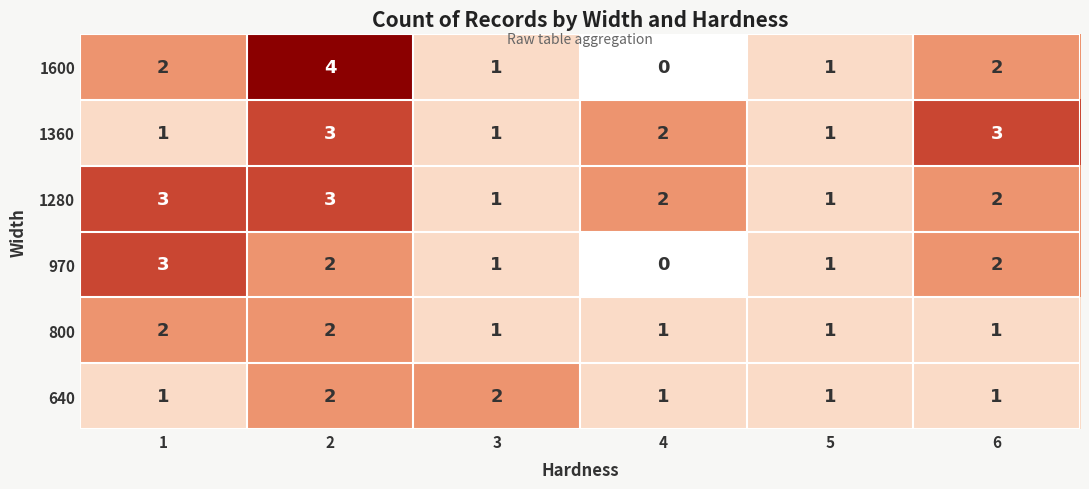

What is the sum of all 1600 values?

10